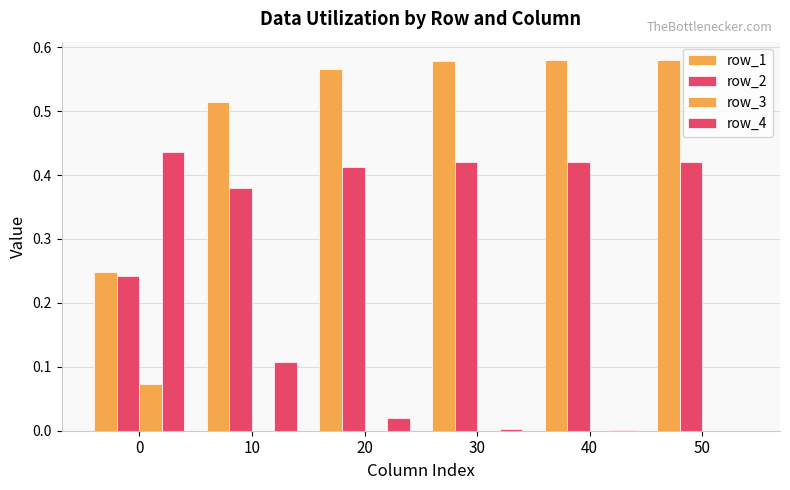

The row_2 series shows 0.2 at 20. True or false?

False